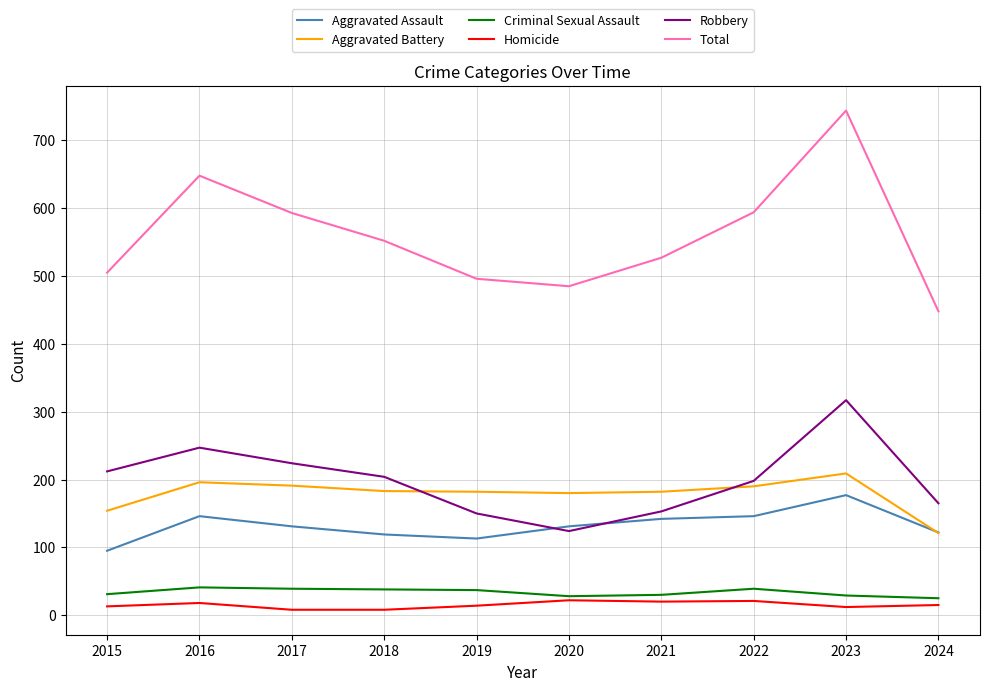

What is the approximate value of Aggravated Assault at 2022, to the nearest 5?

145